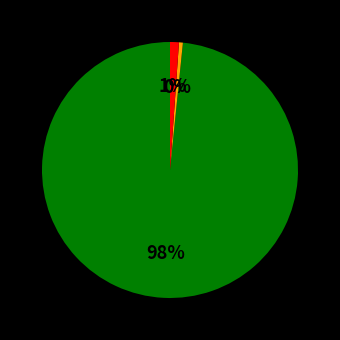

Is there any slice that represents more than half of the pie?

Yes